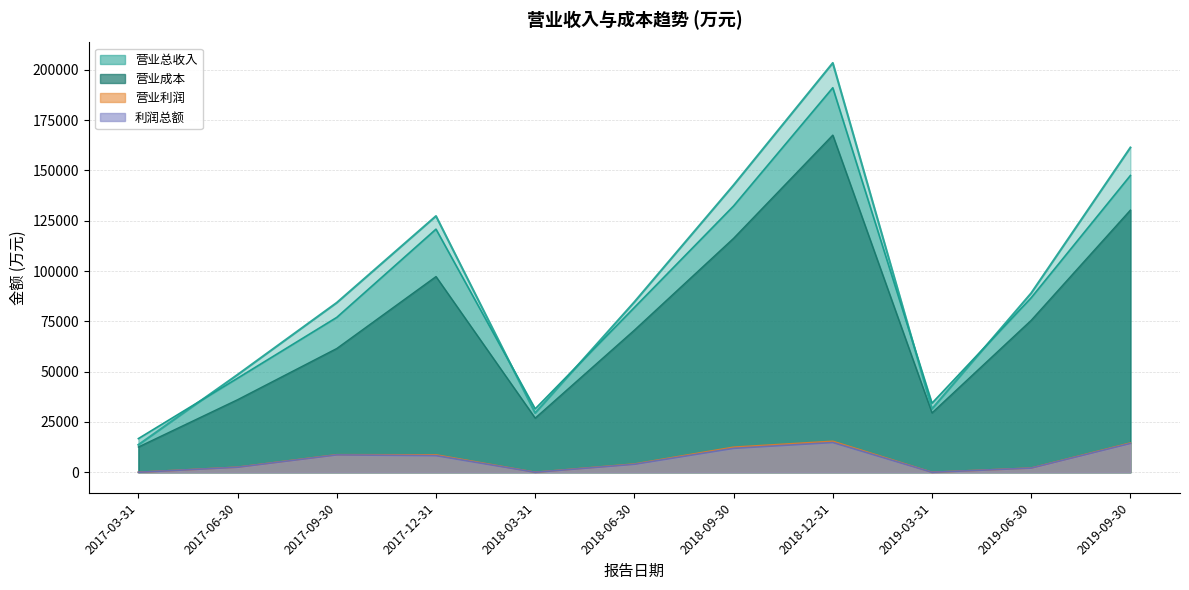

Reading left to right, extract all data points from this chart.

营业总收入: 2017-03-31=13650	2017-06-30=48506	2017-09-30=84281	2017-12-31=127344	2018-03-31=29454	2018-06-30=84638	2018-09-30=142718	2018-12-31=203428	2019-03-31=31490	2019-06-30=89037	2019-09-30=161388
营业总成本: 2017-03-31=16738	2017-06-30=46756	2017-09-30=76983	2017-12-31=120826	2018-03-31=31539	2018-06-30=81901	2018-09-30=132360	2018-12-31=191105	2019-03-31=34339	2019-06-30=86747	2019-09-30=147503
营业成本: 2017-03-31=12558	2017-06-30=36071	2017-09-30=61525	2017-12-31=97262	2018-03-31=26924	2018-06-30=70636	2018-09-30=116282	2018-12-31=167569	2019-03-31=29521	2019-06-30=75529	2019-09-30=130298
营业利润: 2017-03-31=0	2017-06-30=2499	2017-09-30=8645	2017-12-31=8264	2018-03-31=0	2018-06-30=3973	2018-09-30=11893	2018-12-31=14793	2019-03-31=0	2019-06-30=2084	2019-09-30=14331
利润总额: 2017-03-31=0	2017-06-30=2539	2017-09-30=8723	2017-12-31=8663	2018-03-31=0	2018-06-30=4117	2018-09-30=12470	2018-12-31=15402	2019-03-31=0	2019-06-30=2099	2019-09-30=14557